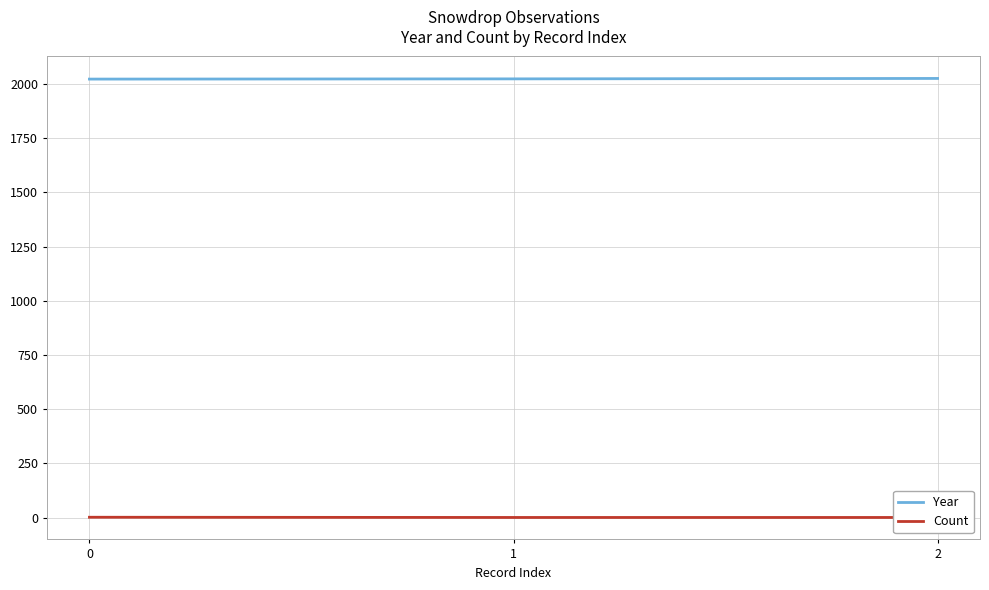

At which label does Year first exceed 2023?

2